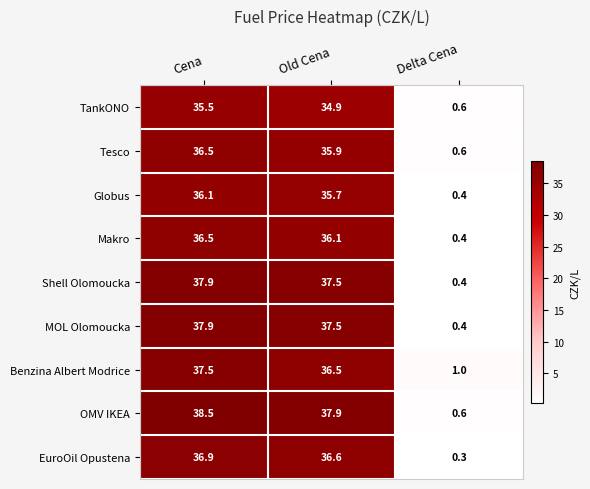

What is the difference between the maximum and minimum values in the Globus series?

35.7